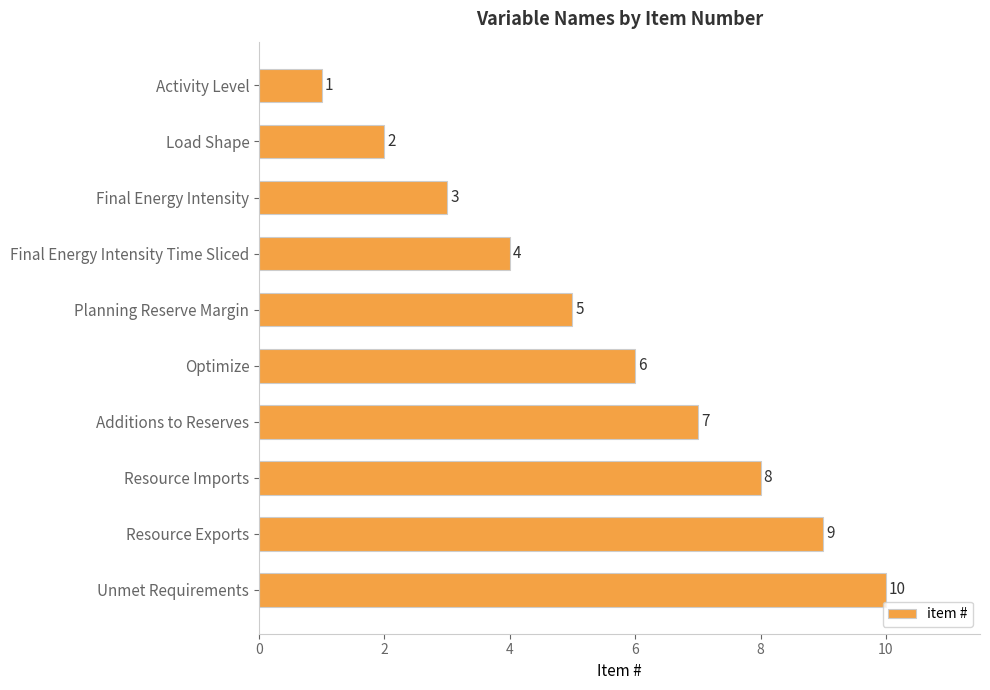

True or false: the data shows 1 at Load Shape.

False